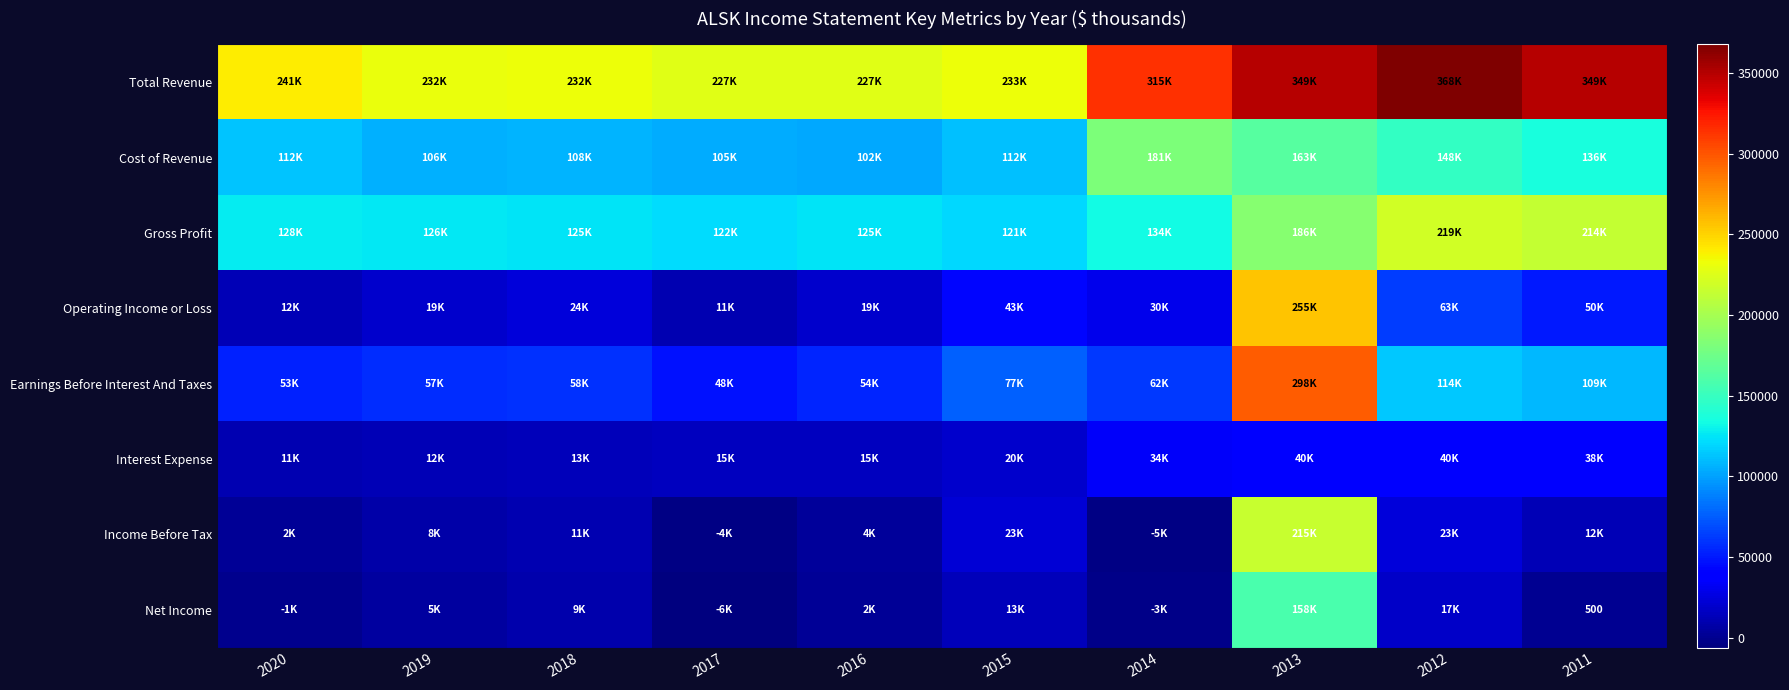

Which series changed the most between 2020 and 2017?

Total Revenue